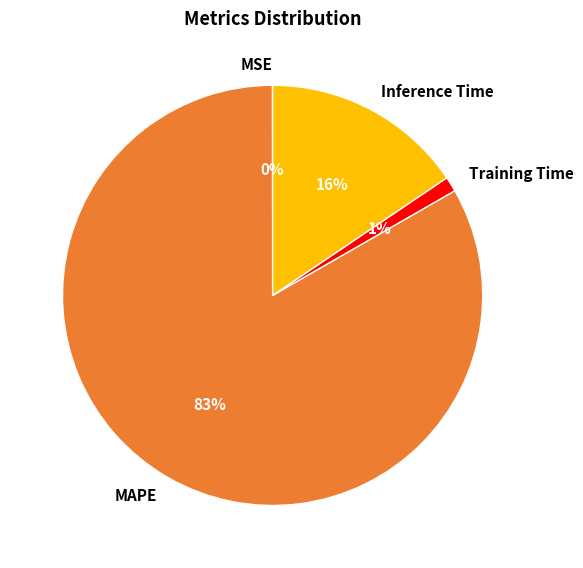

Is the sum of Training Time and MAPE greater than half?

Yes